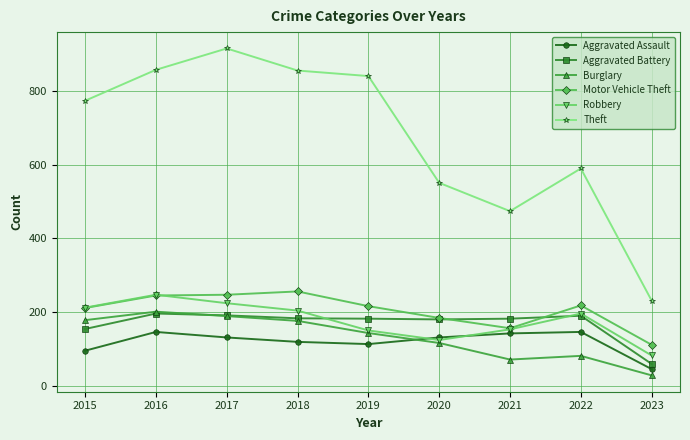

In Theft, how many points are lower than both neighbors (excluding endpoints)?

1